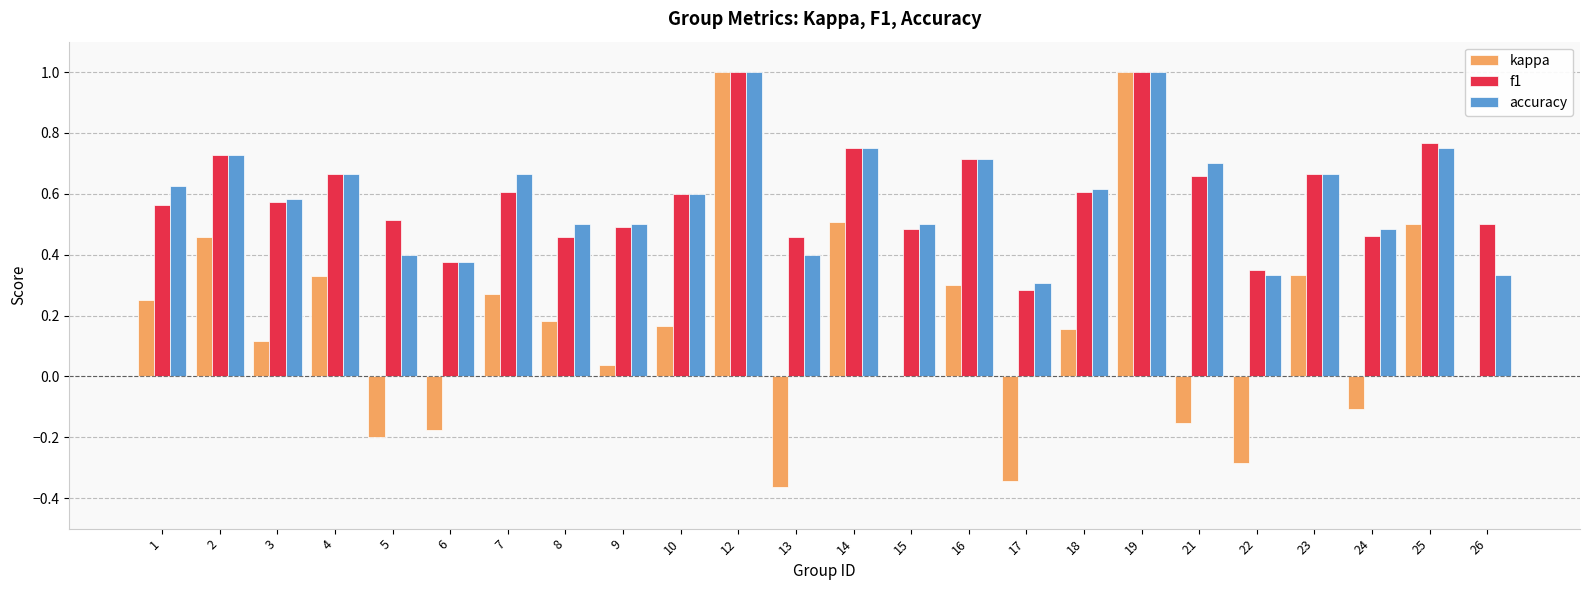

What is the maximum value shown in the chart?

1.0